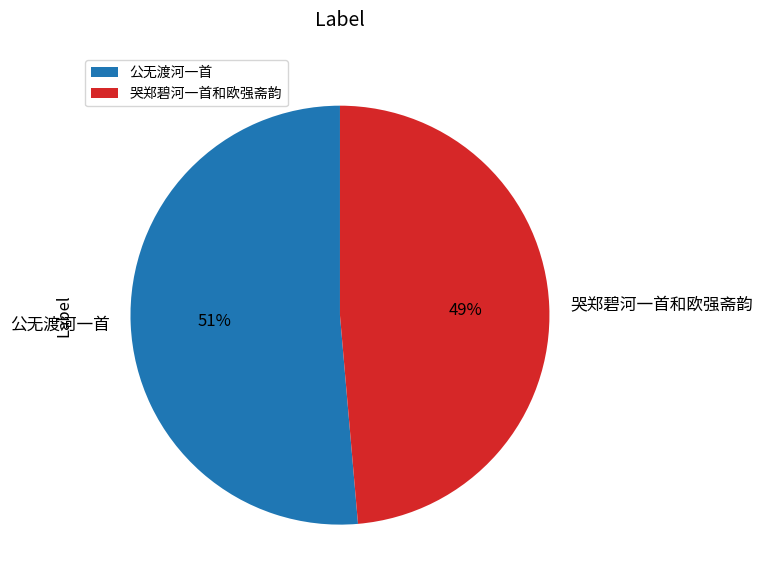

Do 公无渡河一首 and 哭郑碧河一首和欧强斋韵 together represent more than half of the pie?

Yes